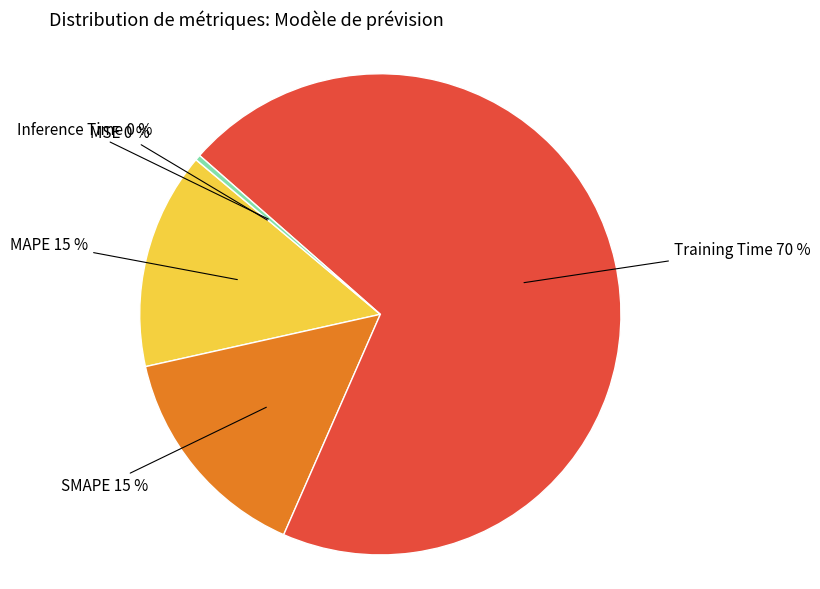

Is Inference Time the majority of the pie?

No